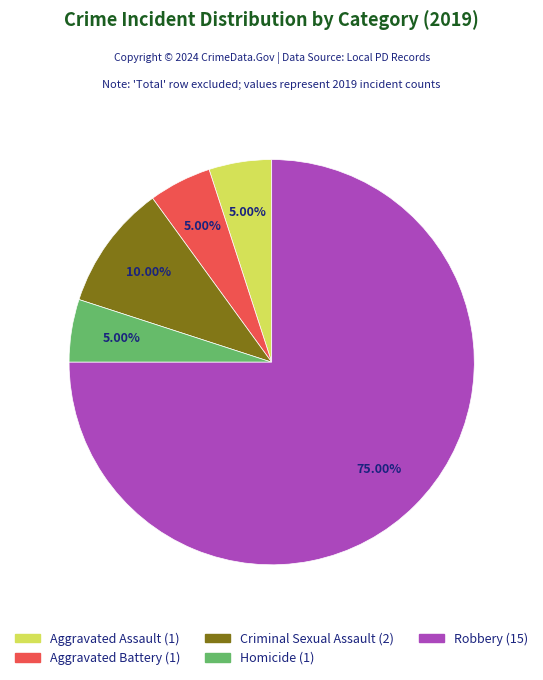

Which slice is the largest?

Robbery